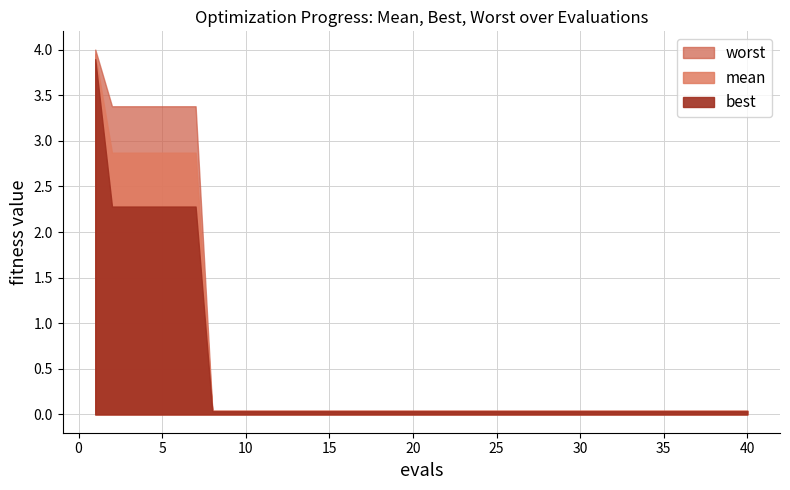

Which category has the highest value in the mean series?

1